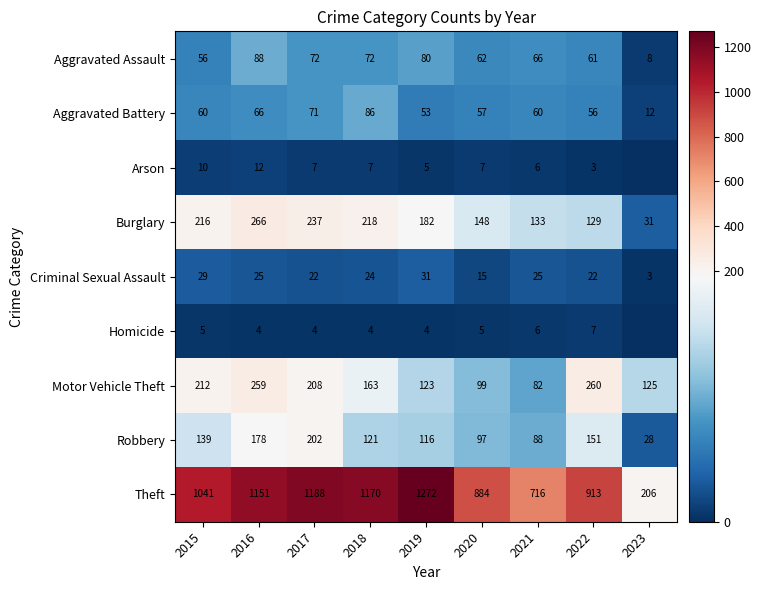

At how many categories does at least one series exceed 910?

6